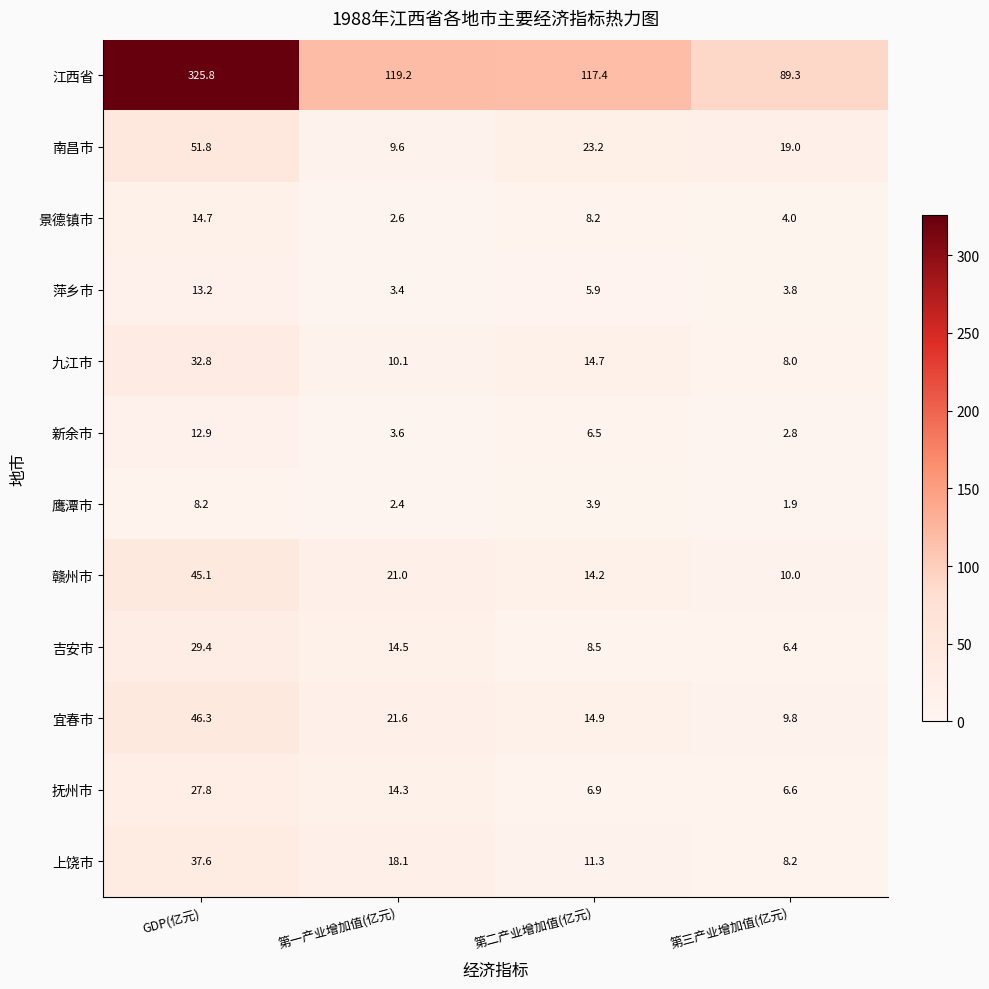

Which category has the lowest value across all series?

第三产业增加值(亿元)